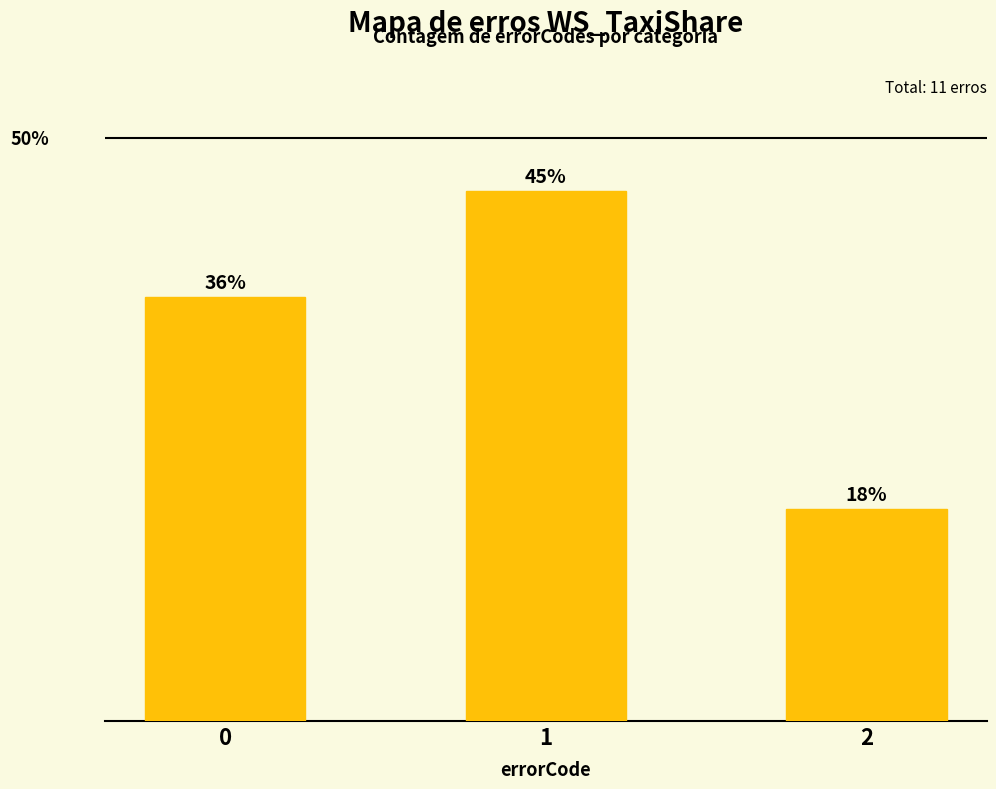

Between 1 and 2, which is larger?

1